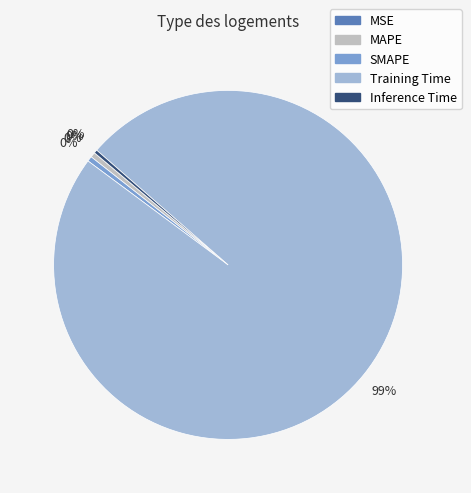

Which slice is the largest?

Training Time